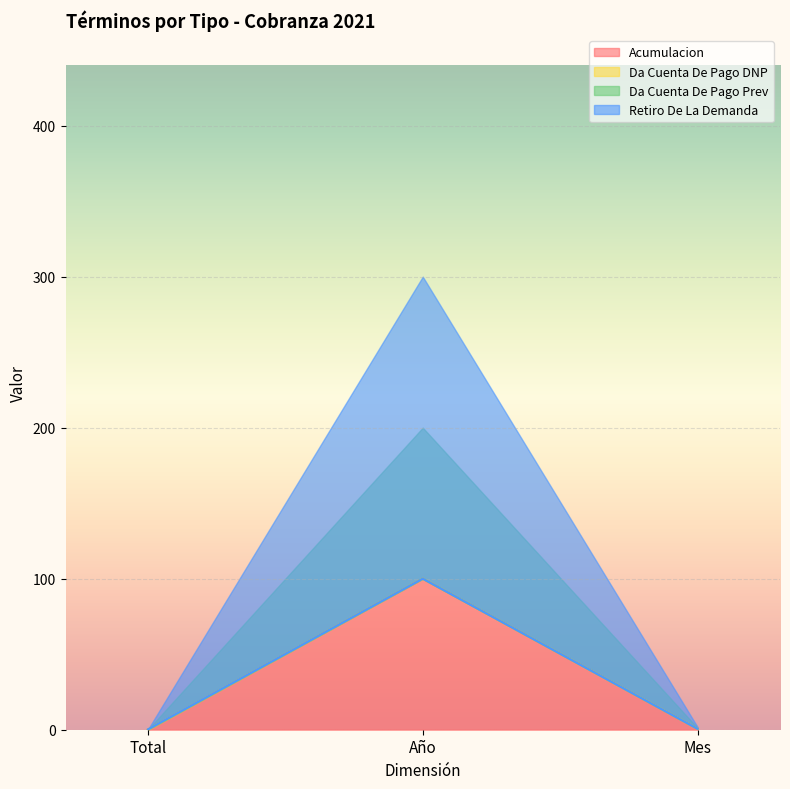

How many lines are shown in the chart?

4